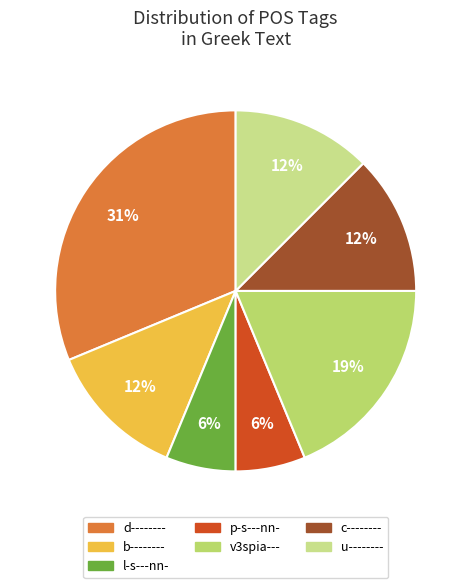

Is there any slice that represents more than half of the pie?

No